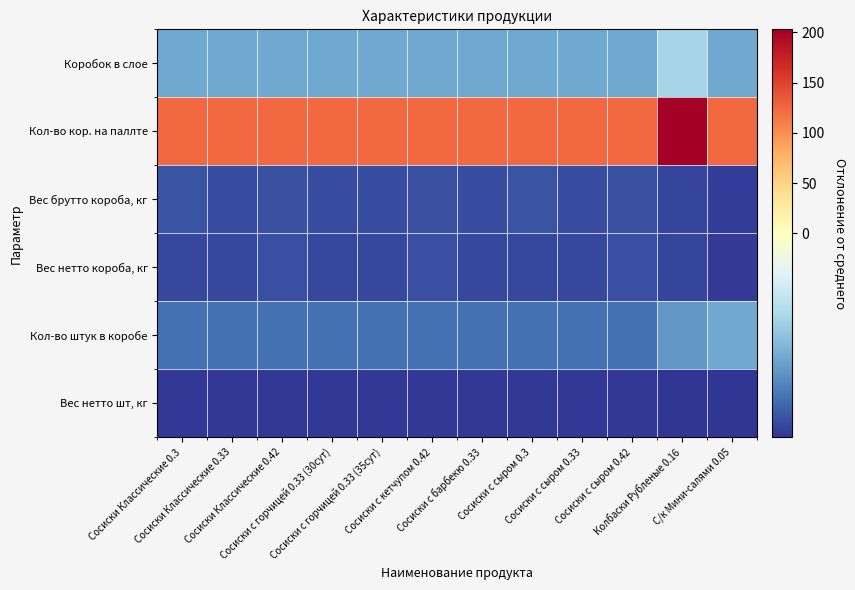

Reading left to right, transcribe all the data shown in this chart.

Вес нетто шт, кг: Сосиски Классические 0.3=-30.8	Сосиски Классические 0.33=-30.7	Сосиски Классические 0.42=-30.7	Сосиски с горчицей 0.33 (30сут)=-30.7	Сосиски с горчицей 0.33 (35сут)=-30.7	Сосиски с кетчупом 0.42=-30.7	Сосиски с барбекю 0.33=-30.7	Сосиски с сыром 0.3=-30.8	Сосиски с сыром 0.33=-30.7	Сосиски с сыром 0.42=-30.7	Колбаски Рубленые 0.16=-30.9	С/к Мини-салями 0.05=-31.0
Кол-во штук в коробе: Сосиски Классические 0.3=-25.1	Сосиски Классические 0.33=-25.1	Сосиски Классические 0.42=-25.1	Сосиски с горчицей 0.33 (30сут)=-25.1	Сосиски с горчицей 0.33 (35сут)=-25.1	Сосиски с кетчупом 0.42=-25.1	Сосиски с барбекю 0.33=-25.1	Сосиски с сыром 0.3=-25.1	Сосиски с сыром 0.33=-25.1	Сосиски с сыром 0.42=-25.1	Колбаски Рубленые 0.16=-21.1	С/к Мини-салями 0.05=-19.1
Вес нетто короба, кг: Сосиски Классические 0.3=-29.3	Сосиски Классические 0.33=-29.1	Сосиски Классические 0.42=-28.6	Сосиски с горчицей 0.33 (30сут)=-29.1	Сосиски с горчицей 0.33 (35сут)=-29.1	Сосиски с кетчупом 0.42=-28.6	Сосиски с барбекю 0.33=-29.1	Сосиски с сыром 0.3=-29.3	Сосиски с сыром 0.33=-29.1	Сосиски с сыром 0.42=-28.6	Колбаски Рубленые 0.16=-29.5	С/к Мини-салями 0.05=-30.5
Вес брутто короба, кг: Сосиски Классические 0.3=-27.9	Сосиски Классические 0.33=-28.8	Сосиски Классические 0.42=-28.3	Сосиски с горчицей 0.33 (30сут)=-28.8	Сосиски с горчицей 0.33 (35сут)=-28.8	Сосиски с кетчупом 0.42=-28.3	Сосиски с барбекю 0.33=-28.8	Сосиски с сыром 0.3=-27.9	Сосиски с сыром 0.33=-28.8	Сосиски с сыром 0.42=-28.3	Колбаски Рубленые 0.16=-29.4	С/к Мини-салями 0.05=-30.2
Кол-во кор. на паллте: Сосиски Классические 0.3=124.9	Сосиски Классические 0.33=124.9	Сосиски Классические 0.42=124.9	Сосиски с горчицей 0.33 (30сут)=124.9	Сосиски с горчицей 0.33 (35сут)=124.9	Сосиски с кетчупом 0.42=124.9	Сосиски с барбекю 0.33=124.9	Сосиски с сыром 0.3=124.9	Сосиски с сыром 0.33=124.9	Сосиски с сыром 0.42=124.9	Колбаски Рубленые 0.16=202.9	С/к Мини-салями 0.05=124.9
Коробок в слое: Сосиски Классические 0.3=-19.1	Сосиски Классические 0.33=-19.1	Сосиски Классические 0.42=-19.1	Сосиски с горчицей 0.33 (30сут)=-19.1	Сосиски с горчицей 0.33 (35сут)=-19.1	Сосиски с кетчупом 0.42=-19.1	Сосиски с барбекю 0.33=-19.1	Сосиски с сыром 0.3=-19.1	Сосиски с сыром 0.33=-19.1	Сосиски с сыром 0.42=-19.1	Колбаски Рубленые 0.16=-13.1	С/к Мини-салями 0.05=-19.1